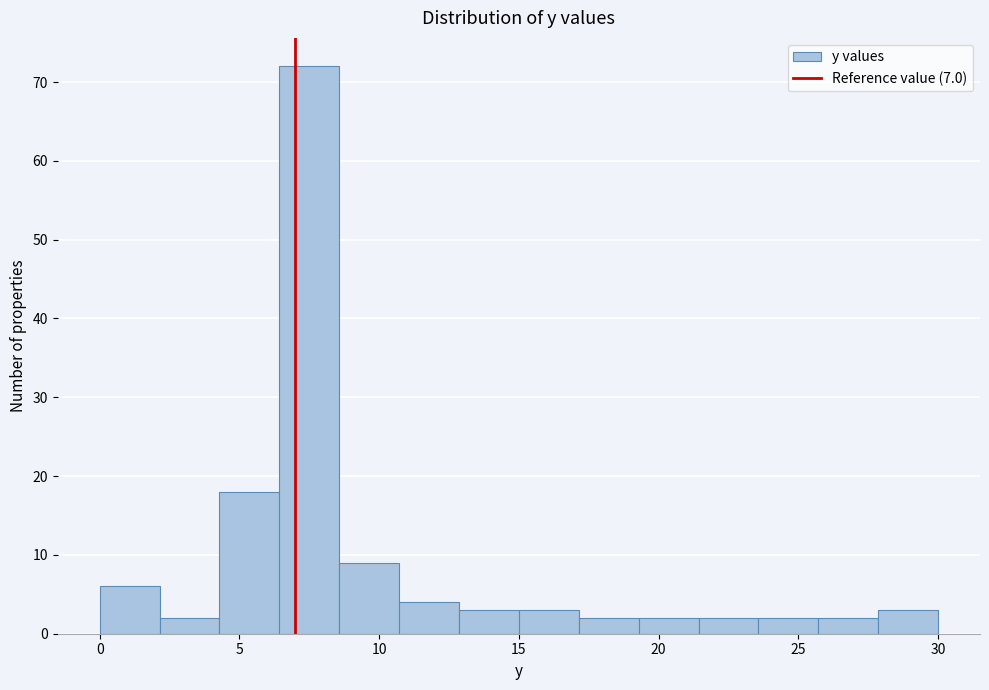

What is the height of the bar covering 28.0 to 30.0 on the x-axis? Neither the bar edges nor the heights are printed on the chart, so give them approximately, as read against the axes.

3